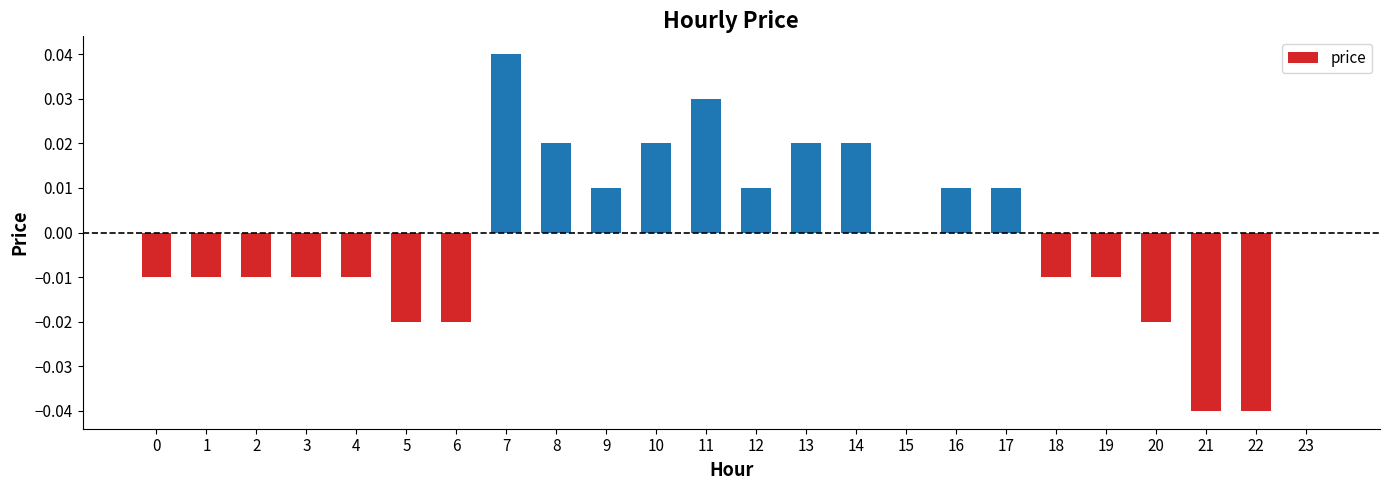

Is it true that the value at 9 is 0.0?

True